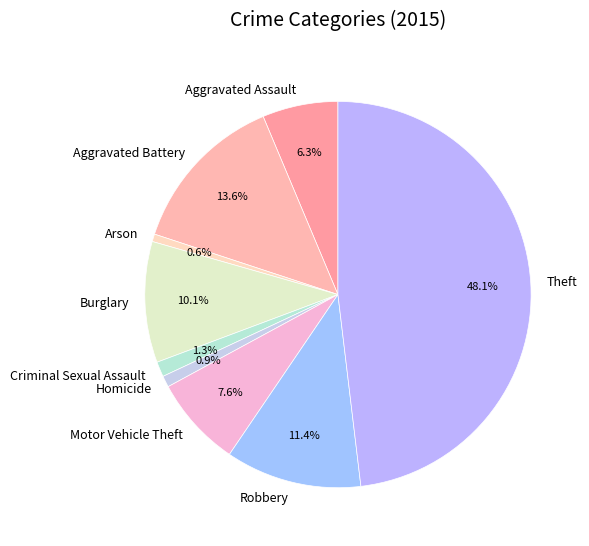

What portion of the pie excludes Aggravated Assault?

93.7%